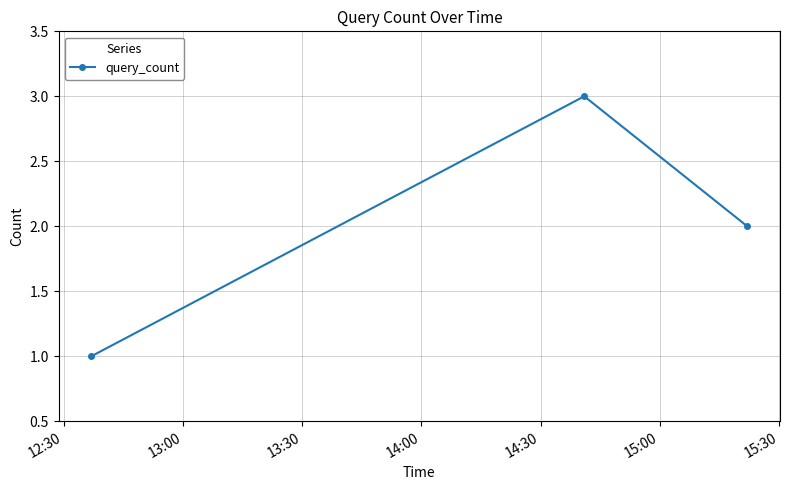

How many lines are shown in the chart?

1